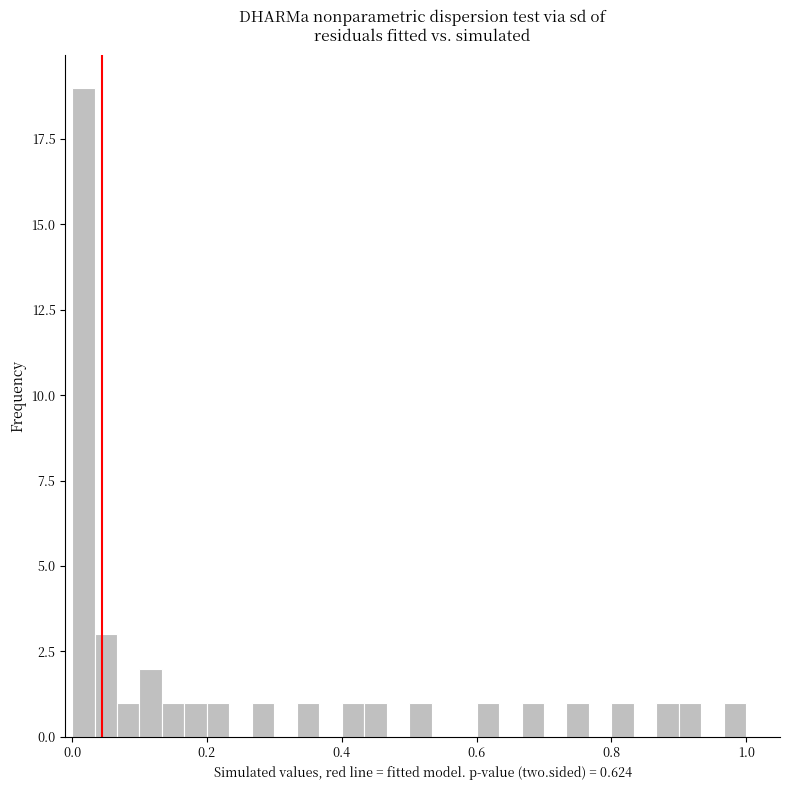

Around what value on the x-axis is the tallest bar? Give the approximate position of its centre, as read against the axis.

0.02